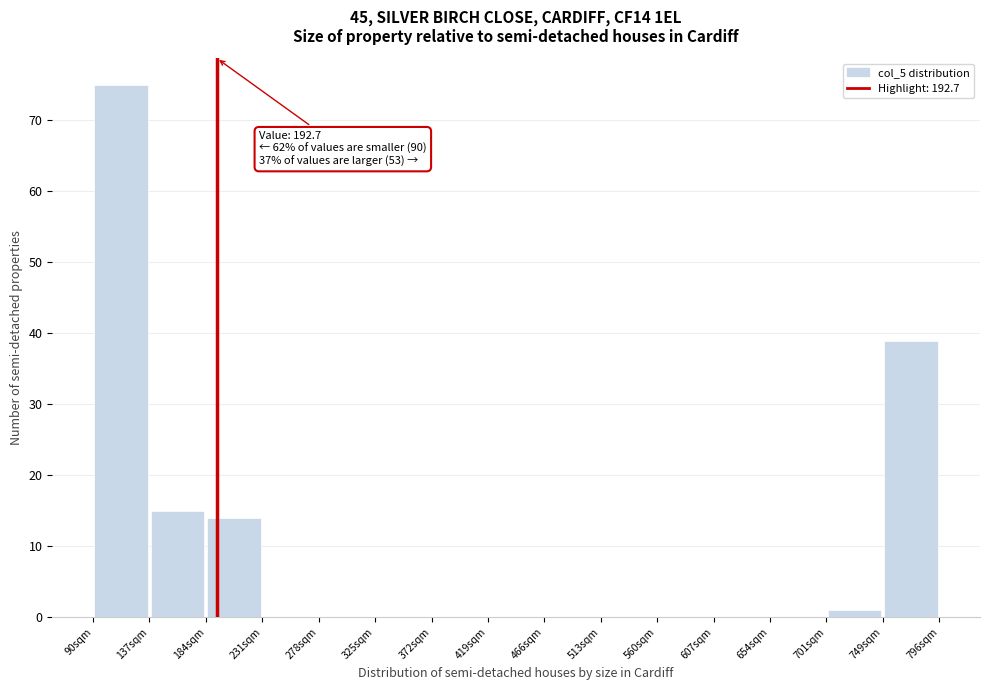

Over which range of the x-axis is the bar tallest?

90 to 135